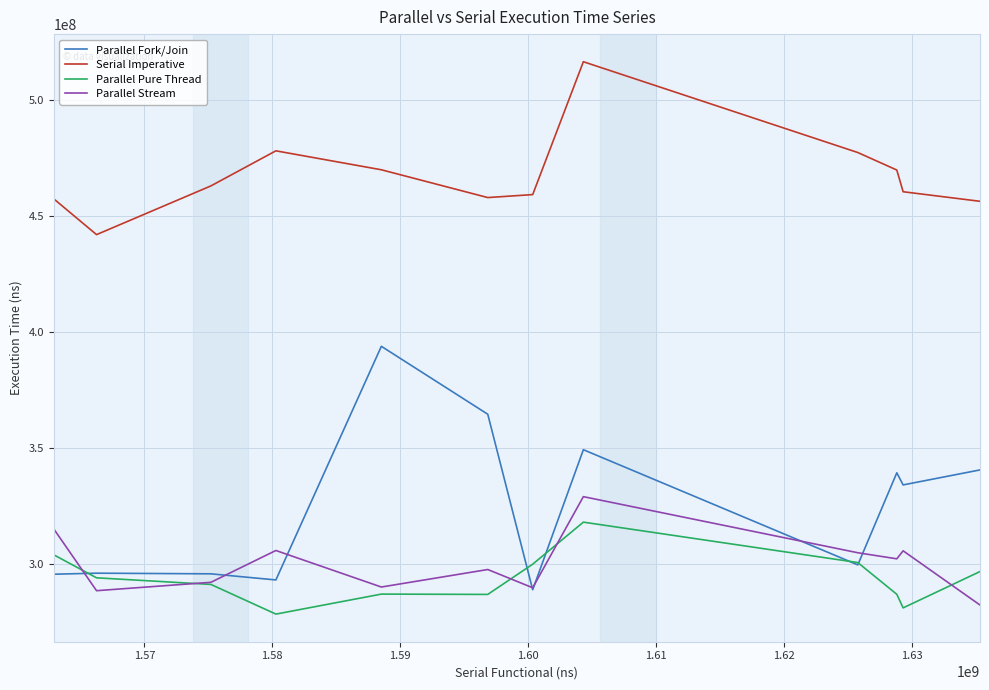

Which series has the largest total across all categories?

Serial Imperative